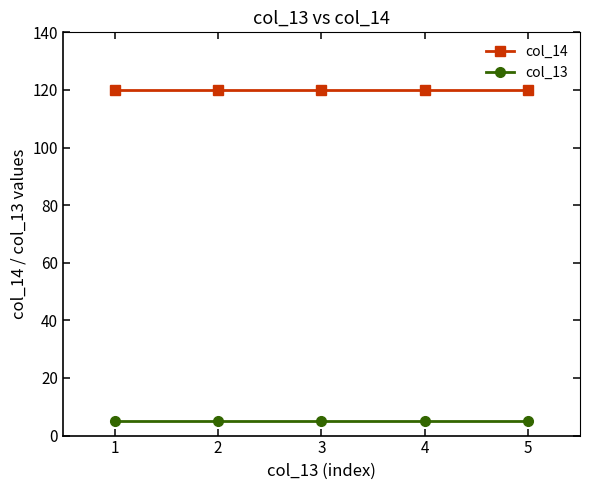

What is the lowest value of the col_14 series?

120